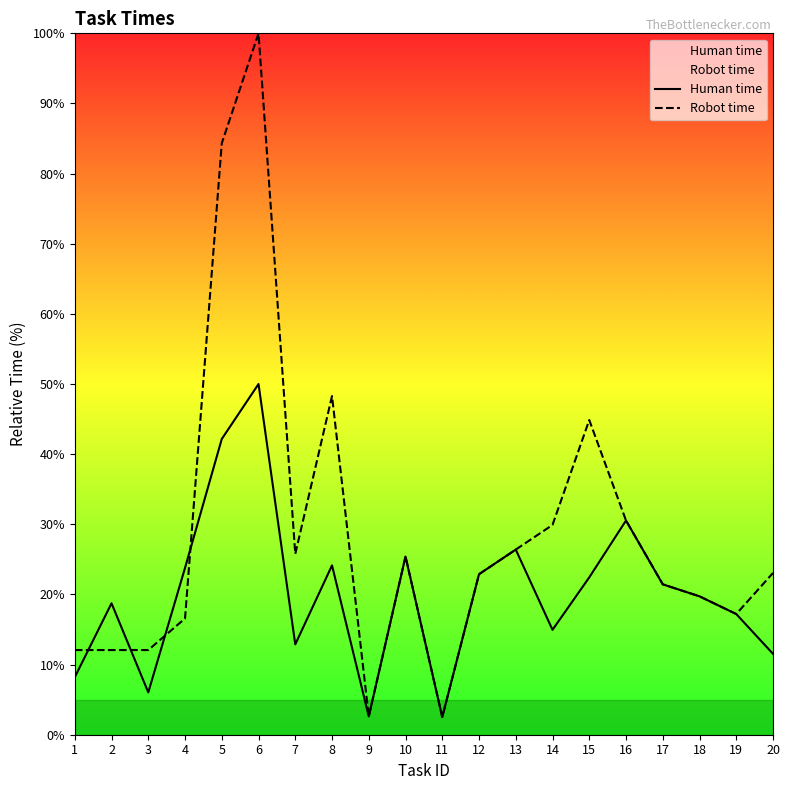

What is the approximate value of Robot time at 1?

12.1